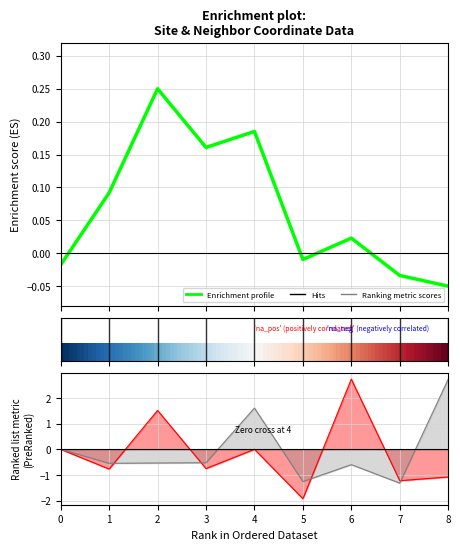

The value of x at 5 is -1.9. True or false?

True